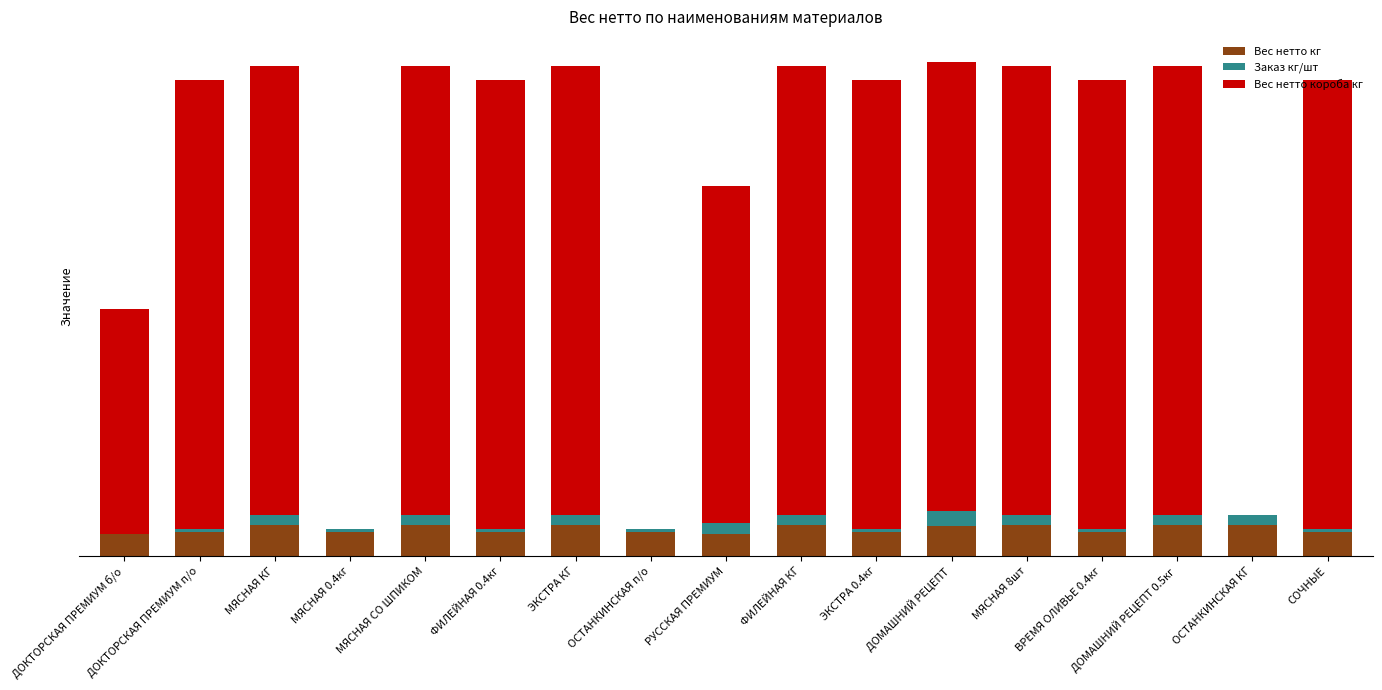

What is the difference between the Вес нетто короба кг values at МЯСНАЯ КГ and ОСТАНКИНСКАЯ п/о?

60.0